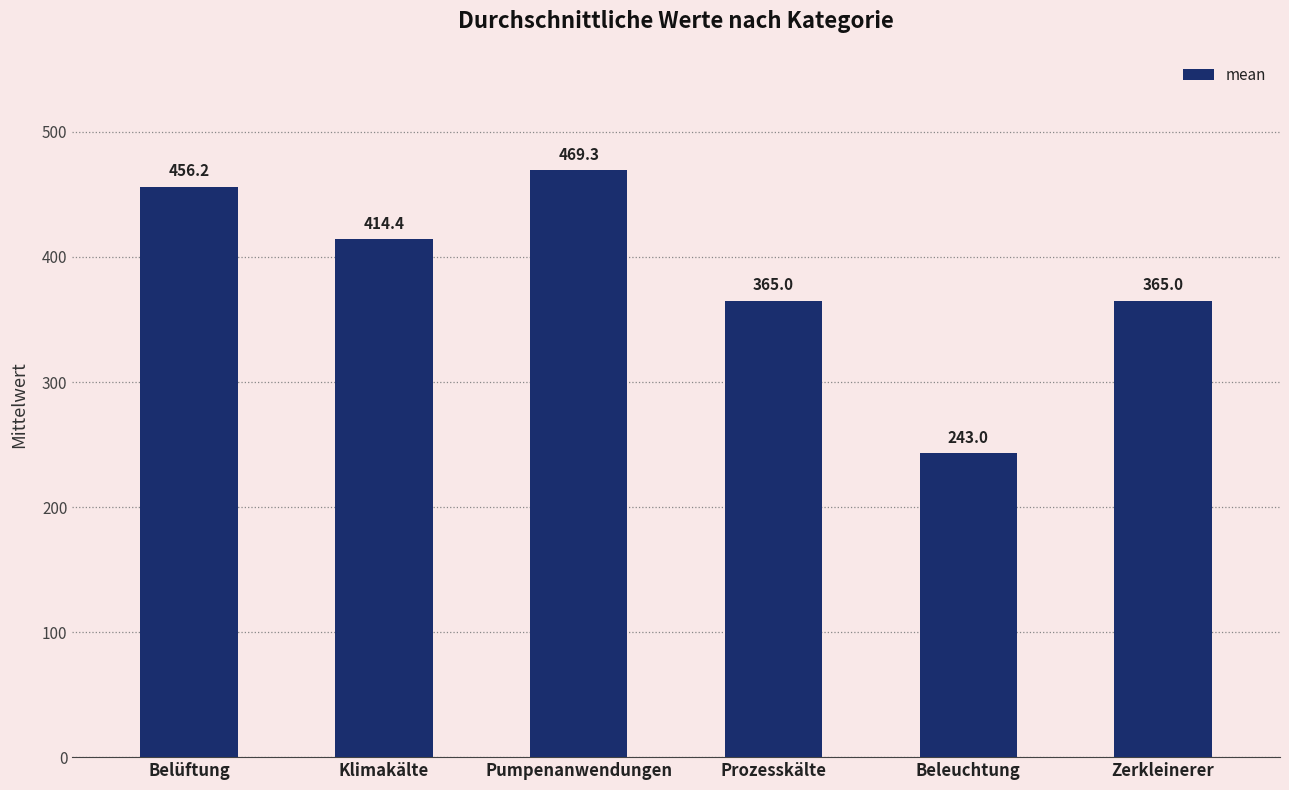

How many data points are above 414?

3